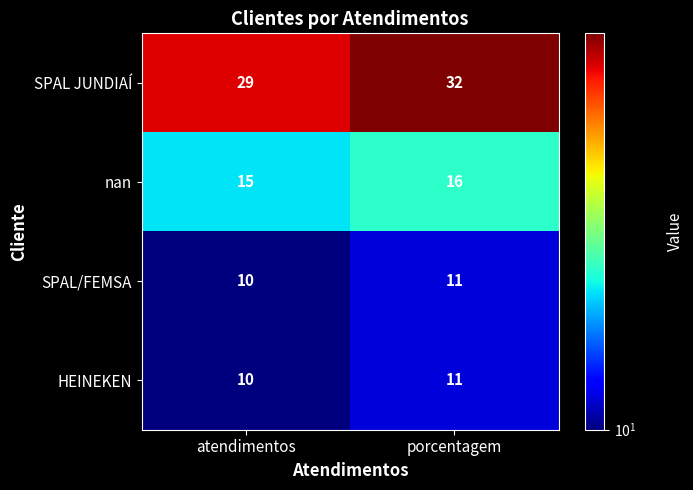

What is the difference between the maximum and minimum values in the SPAL JUNDIAÍ series?

3